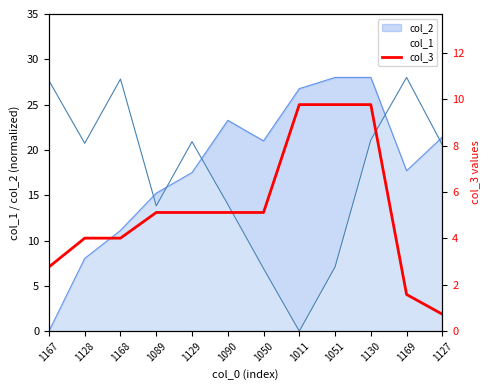

Between which two adjacent categories do col_1 and col_2 first intersect?

1168 and 1089